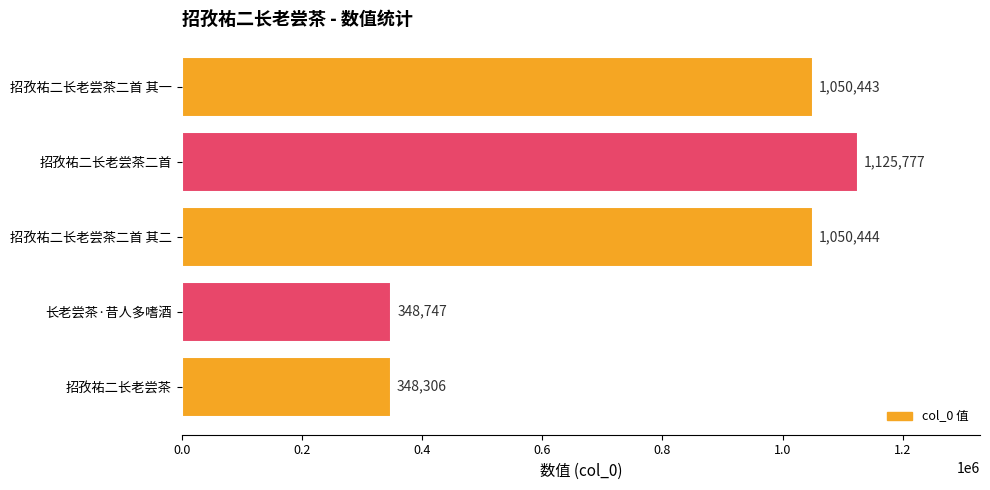

Rank the categories by value from highest to lowest.

招孜祐二长老尝茶二首, 招孜祐二长老尝茶二首 其二, 招孜祐二长老尝茶二首 其一, 长老尝茶·昔人多嗜酒, 招孜祐二长老尝茶